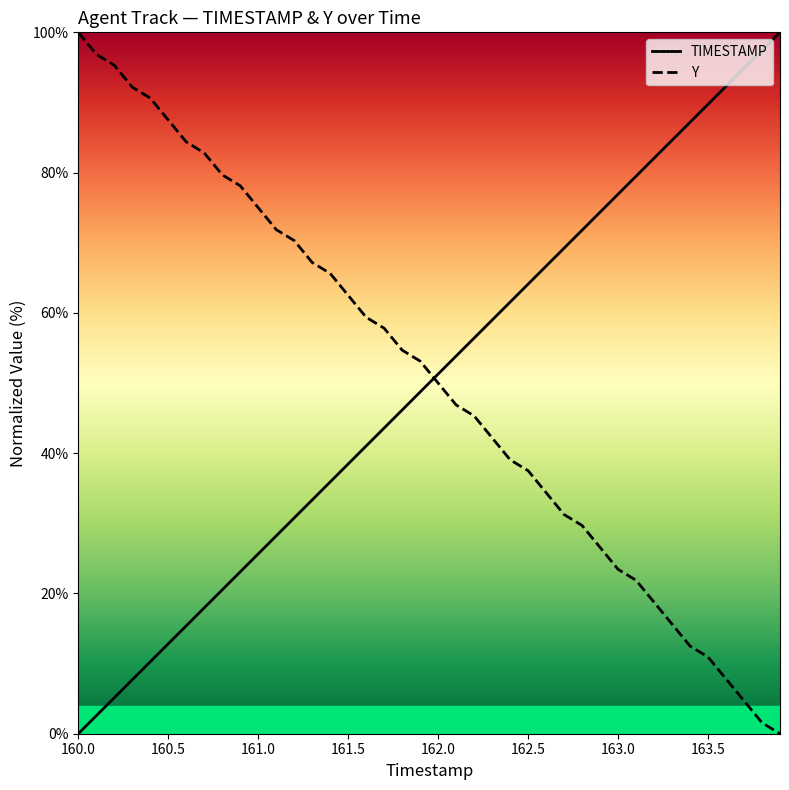

True or false: TIMESTAMP and Y cross at least once.

True